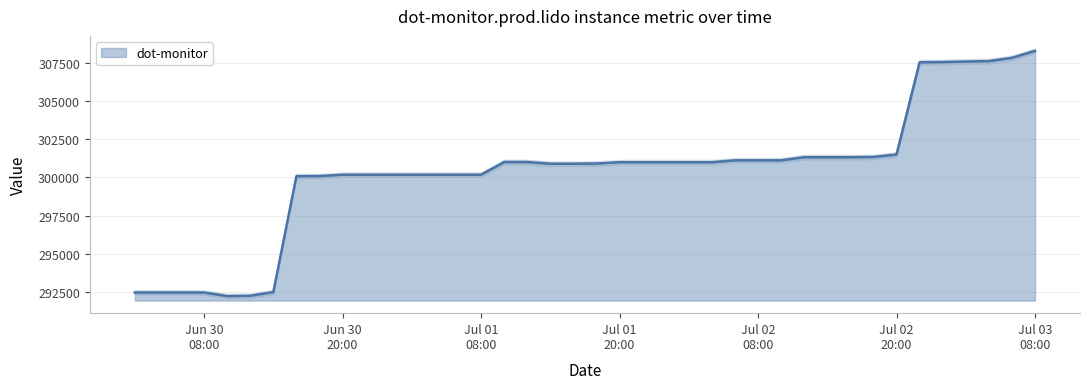

How many lines are shown in the chart?

1